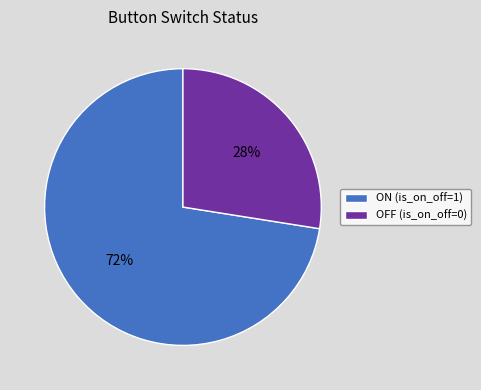

The OFF (is_on_off=0) slice represents 15% of the pie. True or false?

False